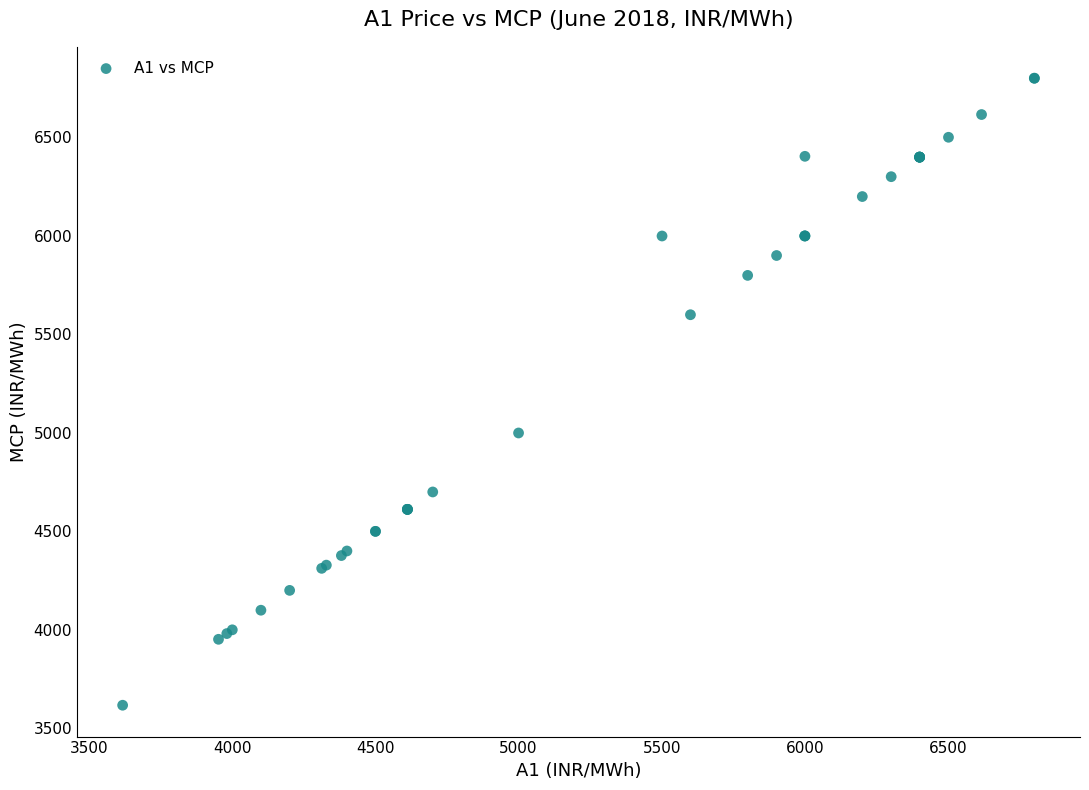

What Y value in the scatter plot is closest to 5209?

4999.9